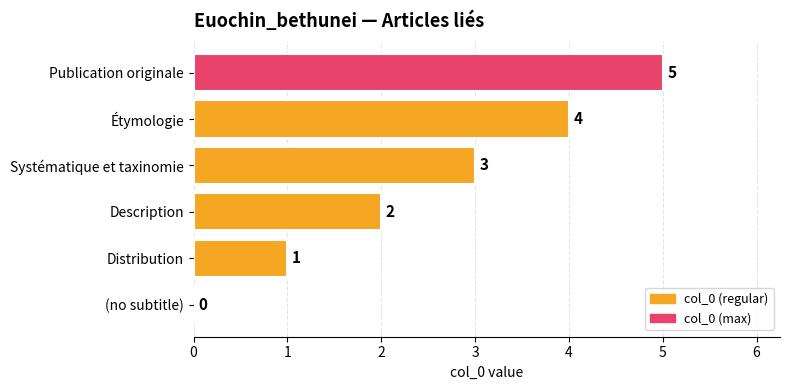

What is the change in value from Systématique et taxinomie to Publication originale?

+2